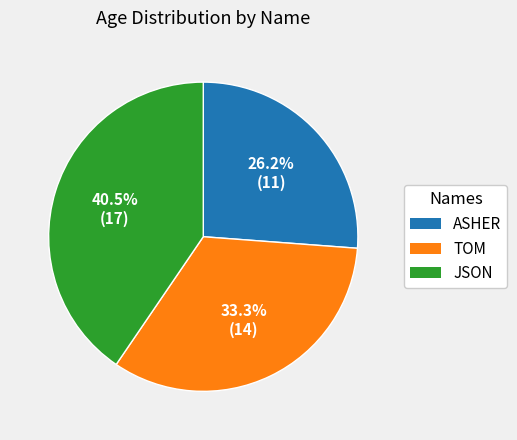

Is there a majority slice in this chart?

No